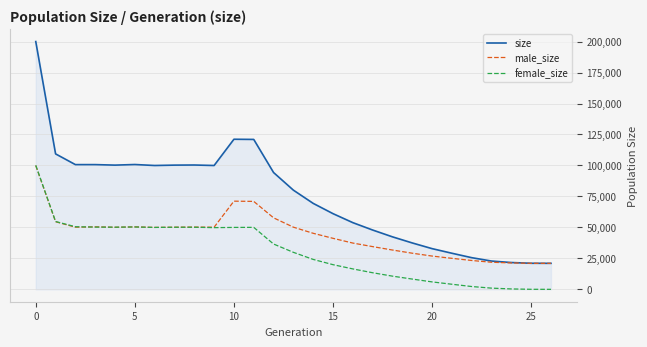

What is the greatest value displayed?

200008